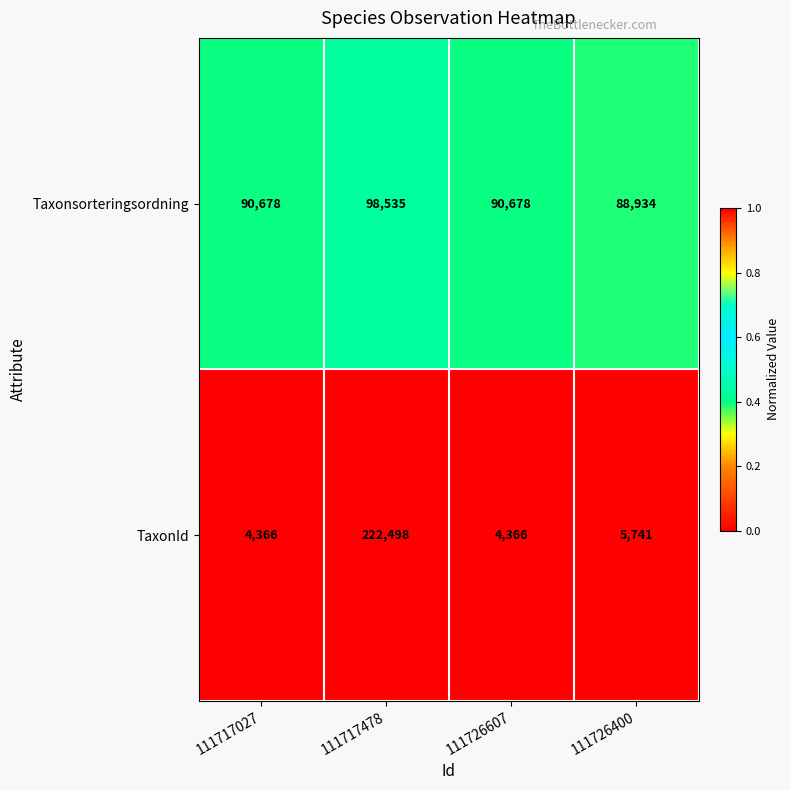

The value of TaxonId at 111717027 is 2247. True or false?

False